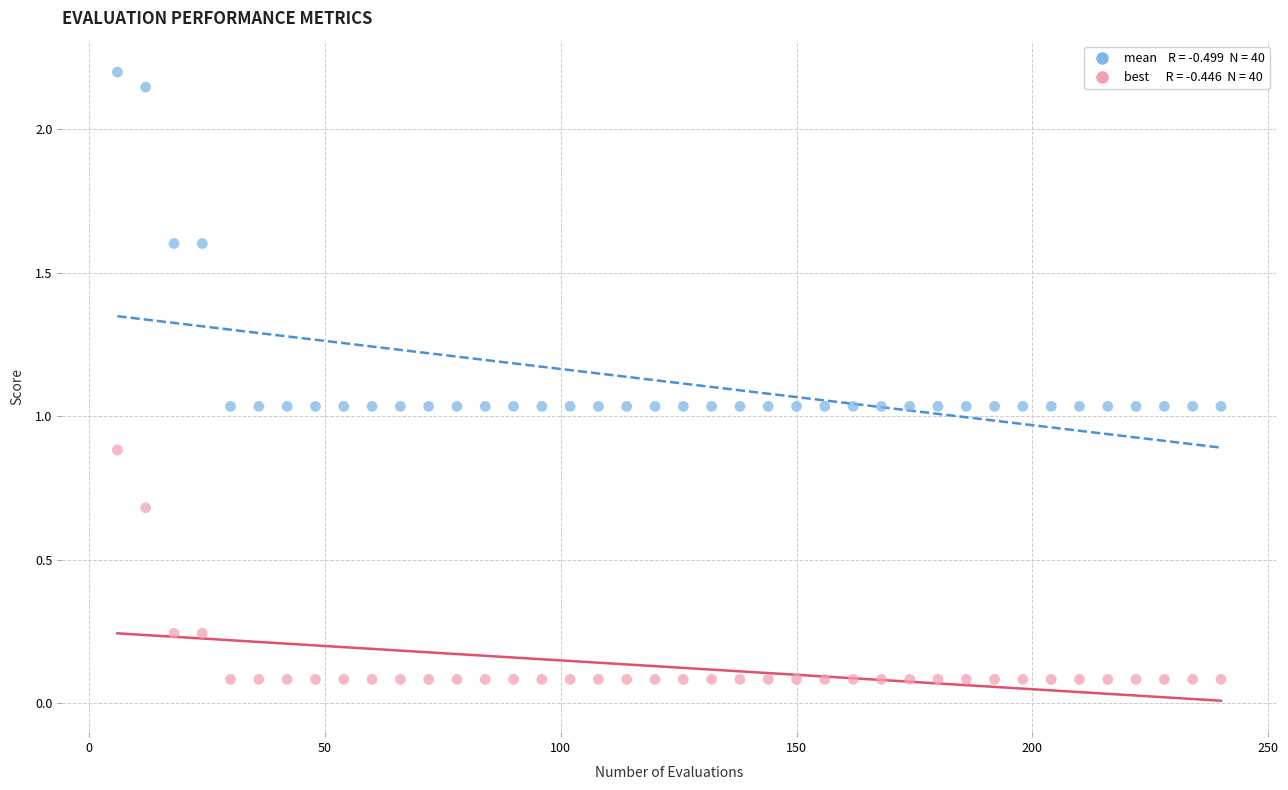

Across all data points, what is the range of X values (max minus min)?

234.0